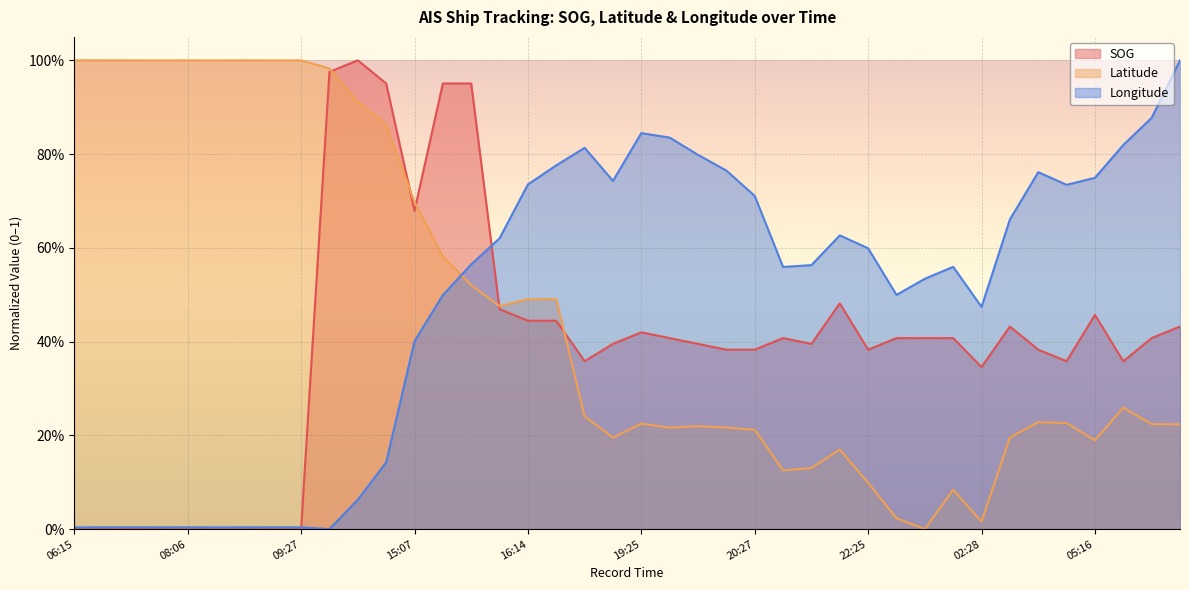

What position from the left is 06:27?

2